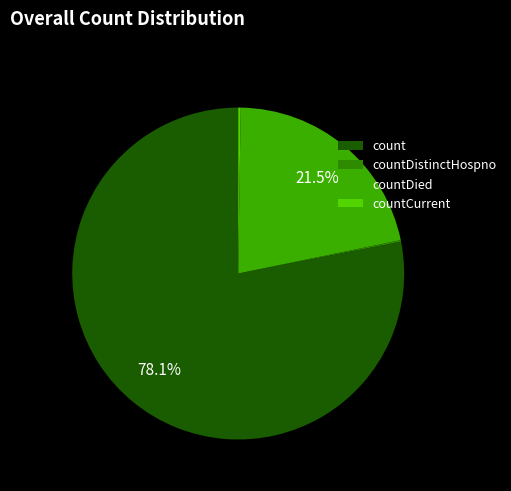

To the nearest percent, what is the difference between the largest and smallest slice percentages?

78%